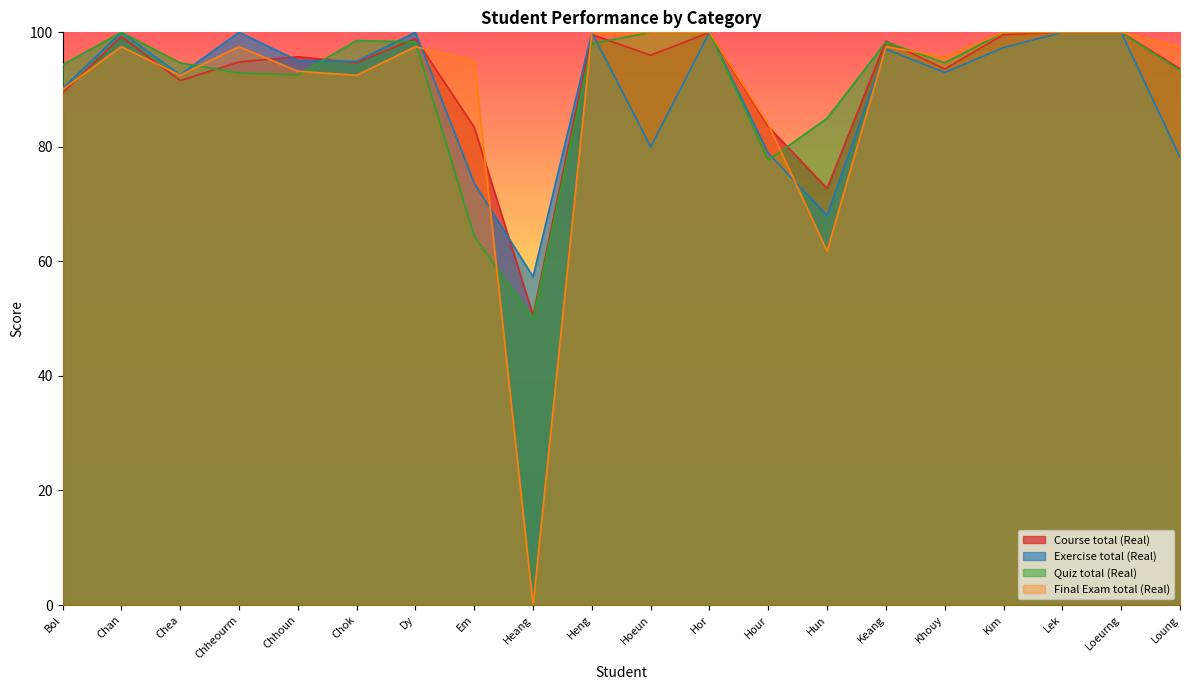

What is the sum of all Final Exam total (Real) values?

1792.1